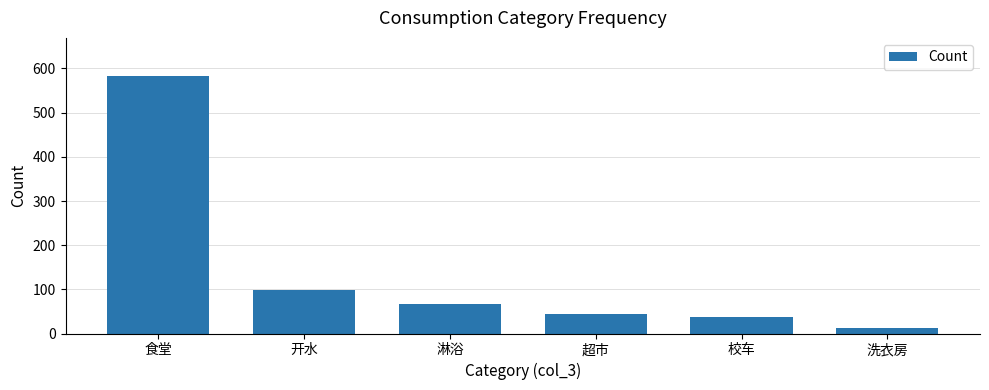

Reading left to right, what are all the values shown in this chart?

食堂=582	开水=98	淋浴=67	超市=45	校车=38	洗衣房=12